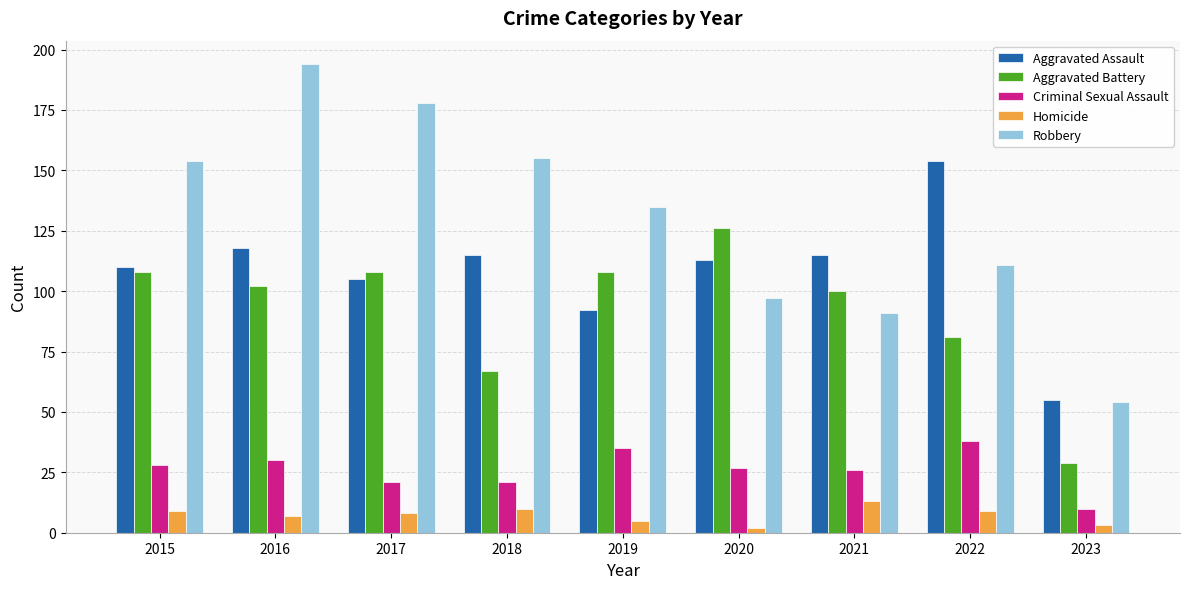

What is the maximum value for Robbery?

194